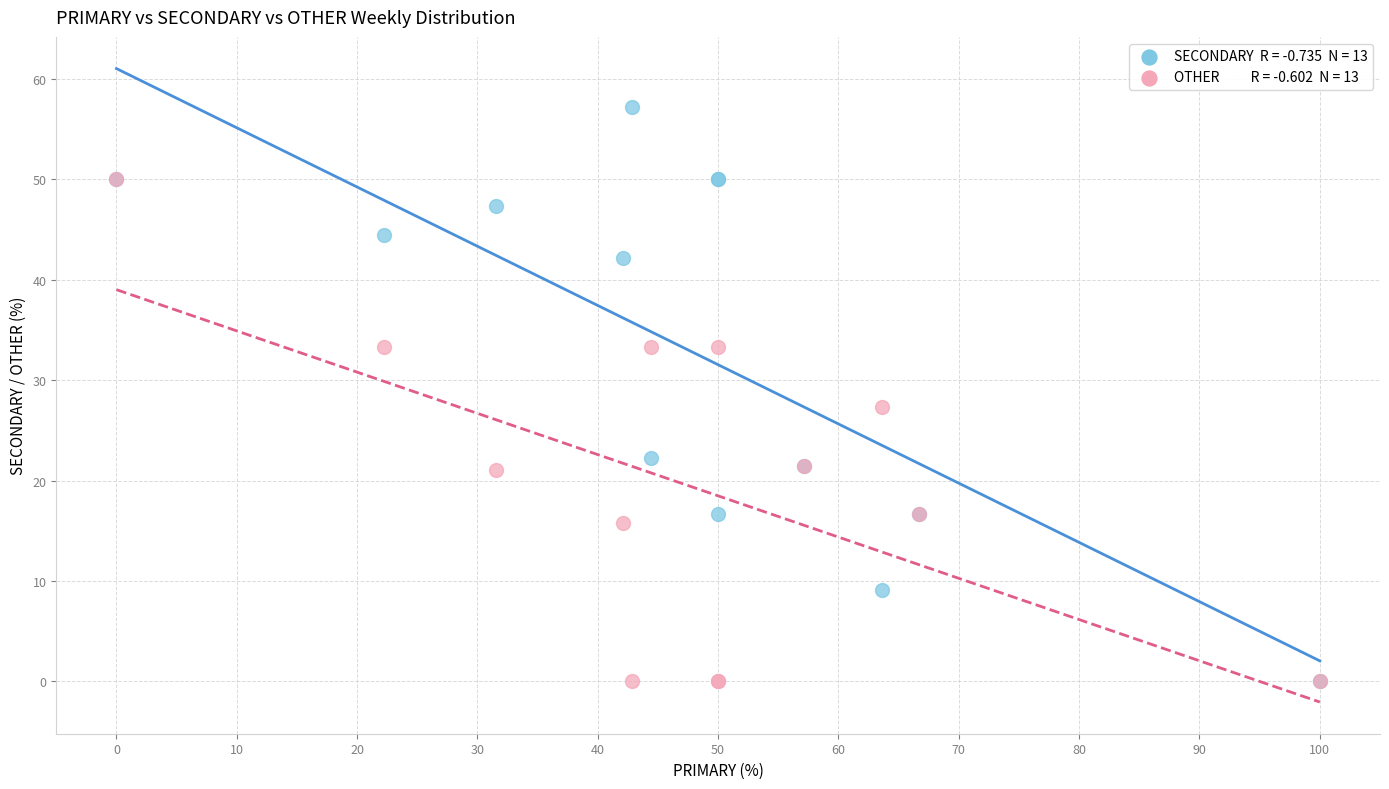

Across all series, what Y value is closest to 28?

27.3